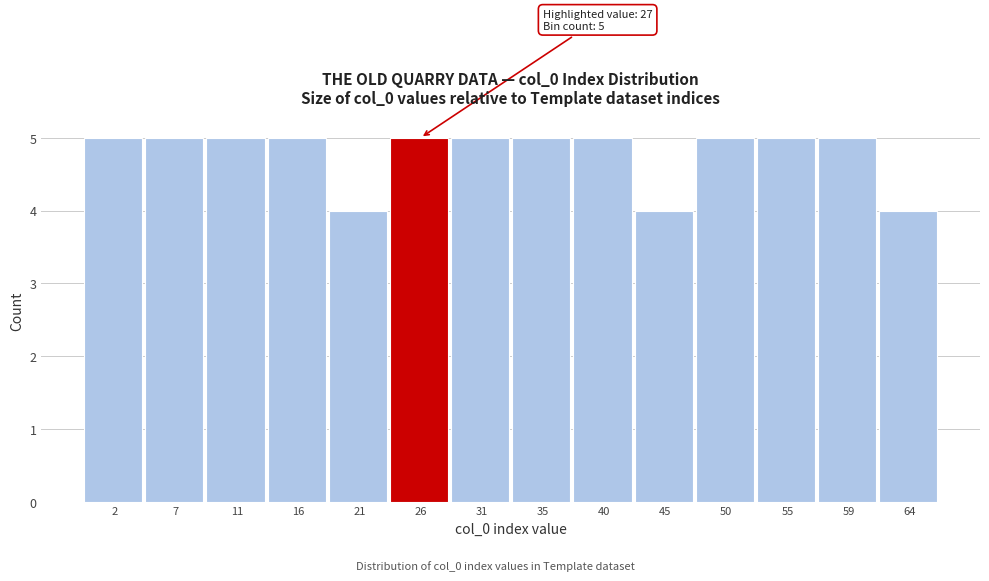

Reading left to right, transcribe all the data shown in this chart.

2=5	7=5	11=5	16=5	21=4	26=5	31=5	35=5	40=5	45=4	50=5	55=5	59=5	64=4